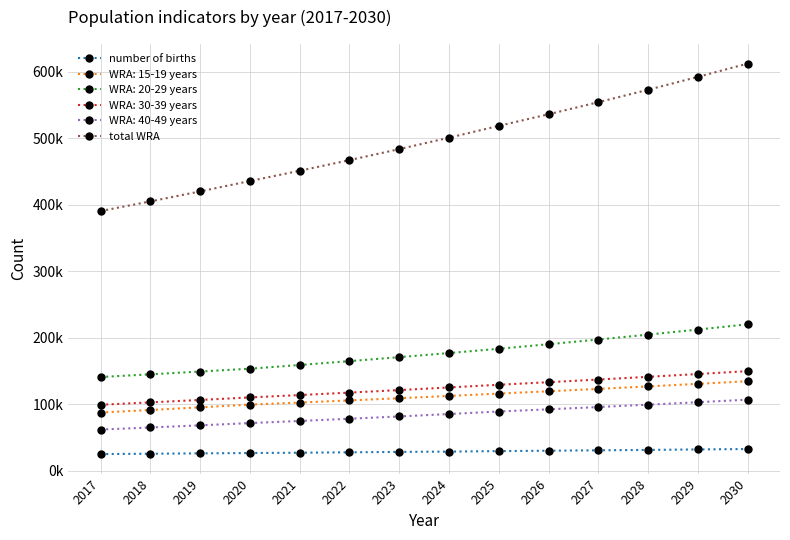

Which series changed the most between 2017 and 2030?

total WRA